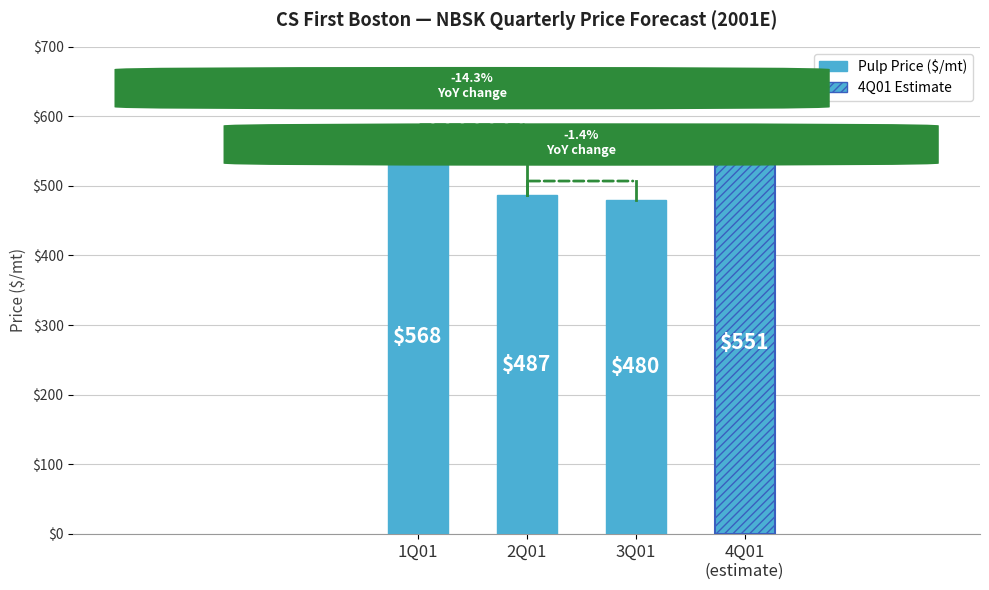

Reading left to right, transcribe all the data shown in this chart.

568	487	480	551